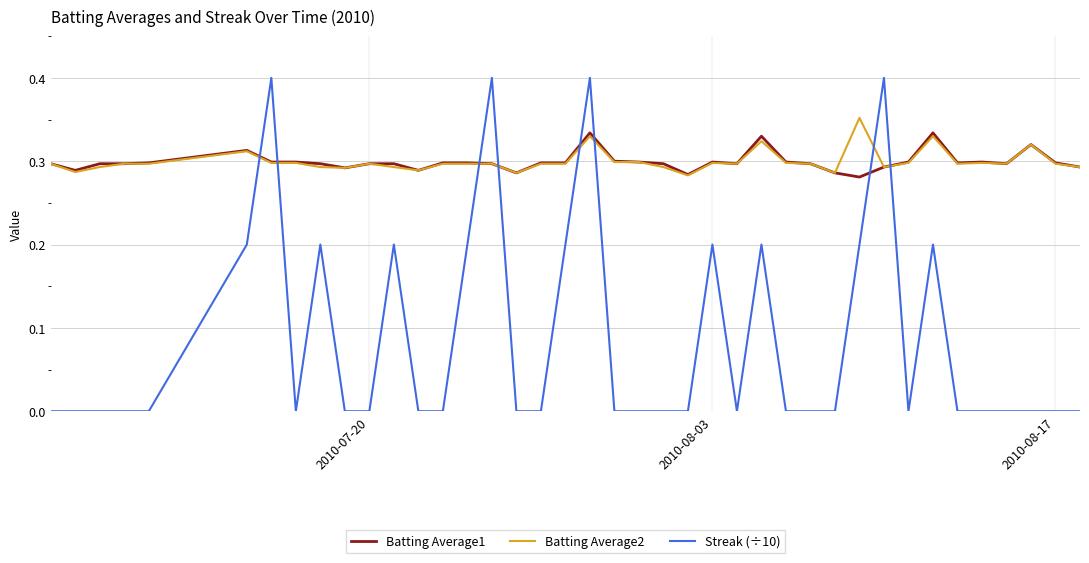

How many times do Streak (÷10) and Batting Average1 cross each other?

8